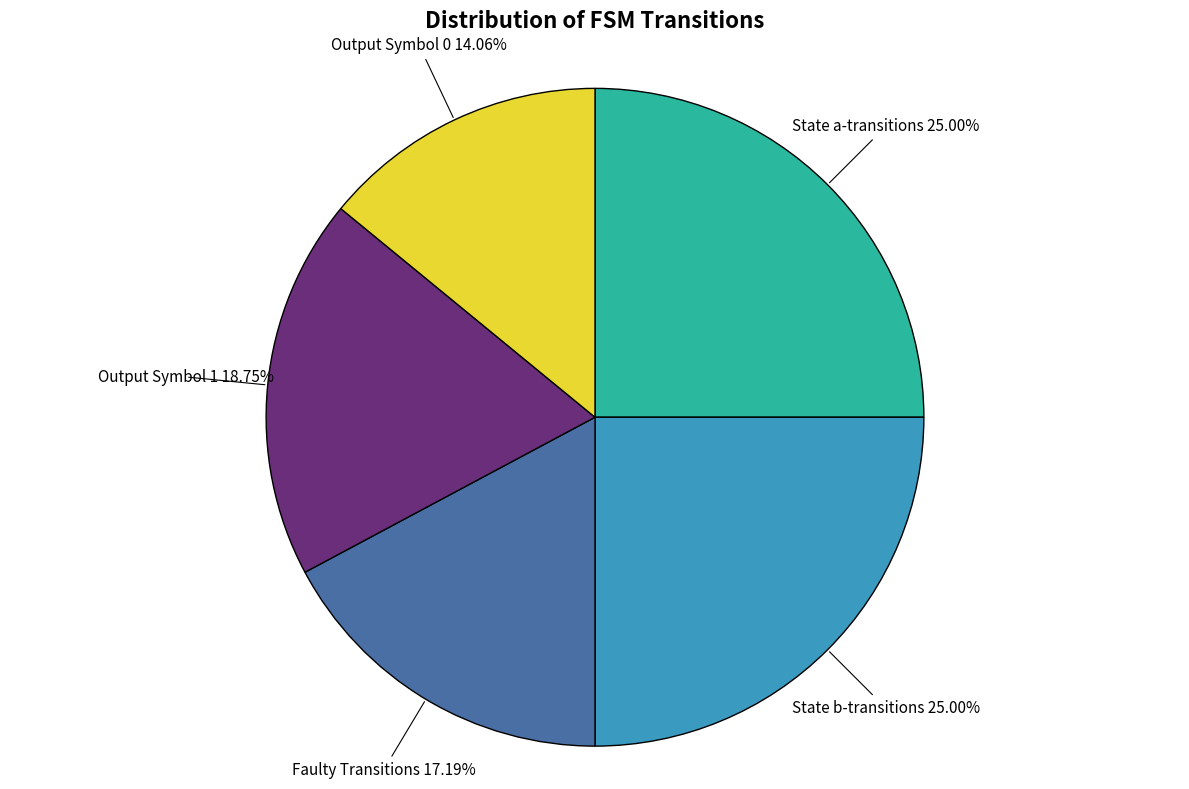

Approximately how many times larger is the value at Output Symbol 0 compared to State a-transitions?

0.6